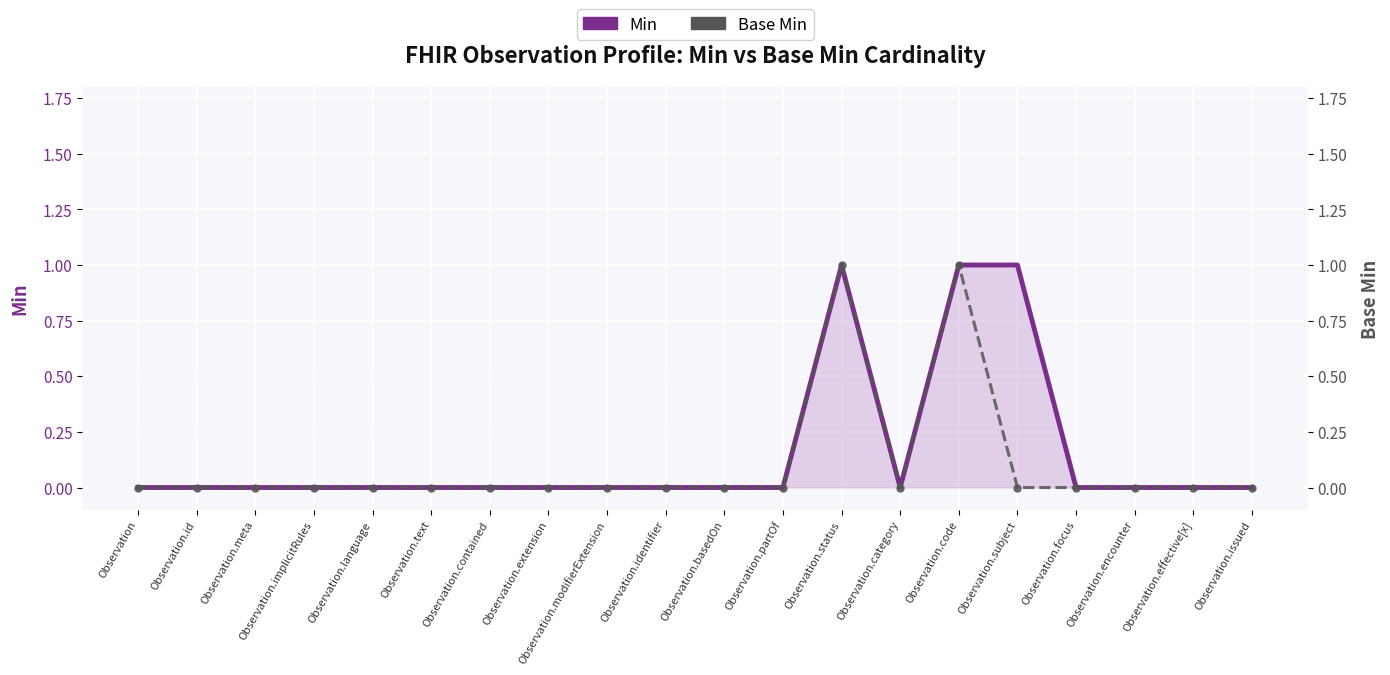

How many series are shown in this chart?

2